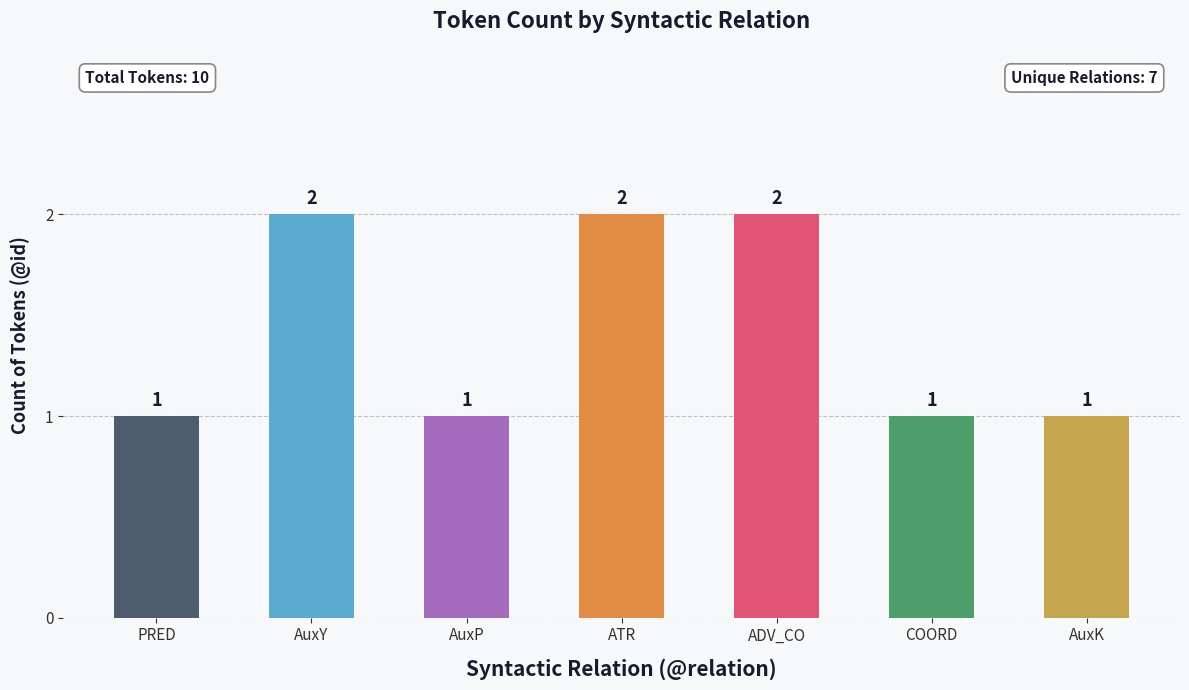

Count the values in the range 1 to 2.

7